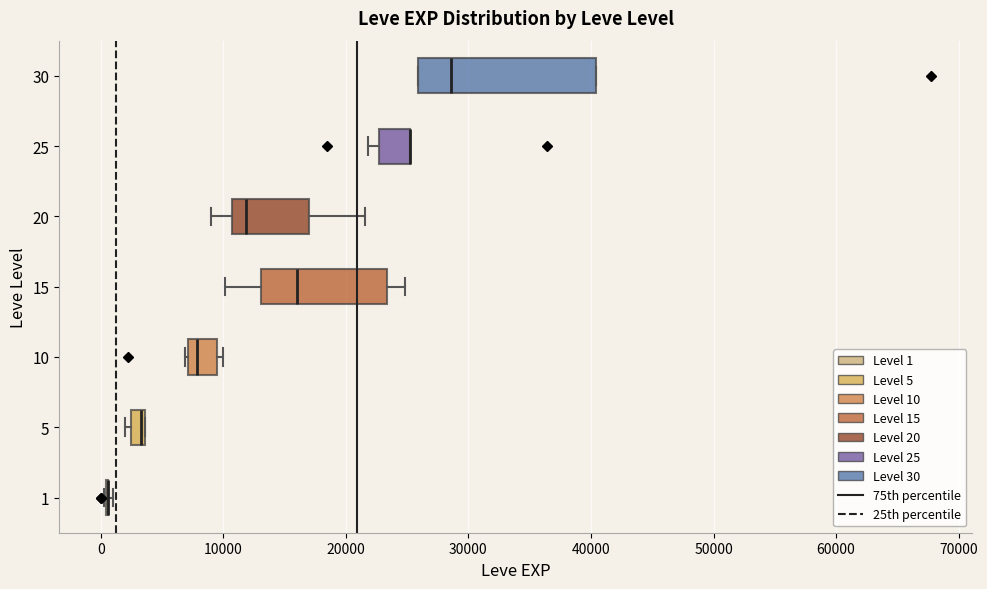

Which box is the widest, from its left edge to its right edge?

30